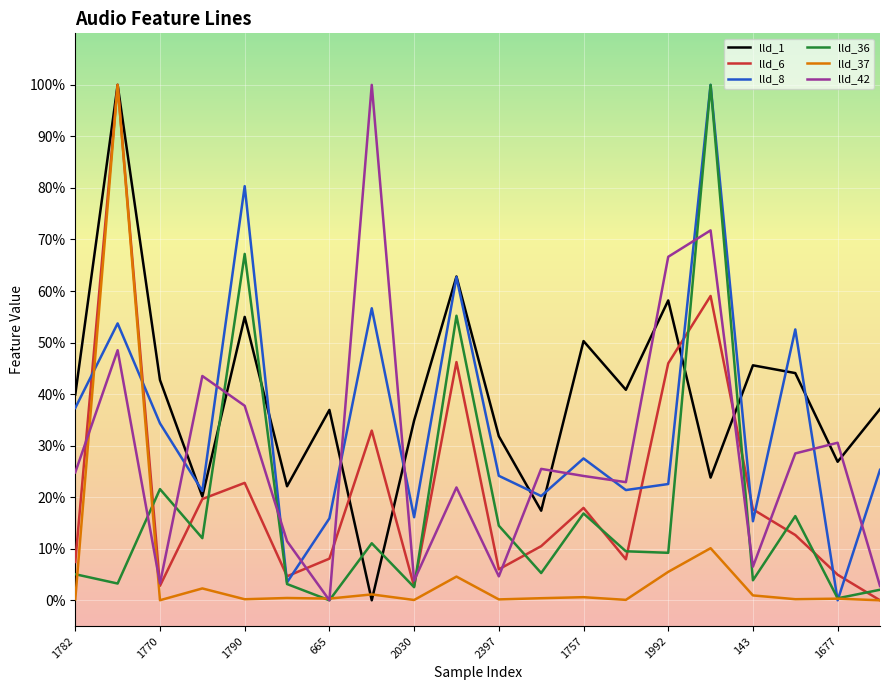

True or false: lld_1 has more than 2 interior local peaks.

True